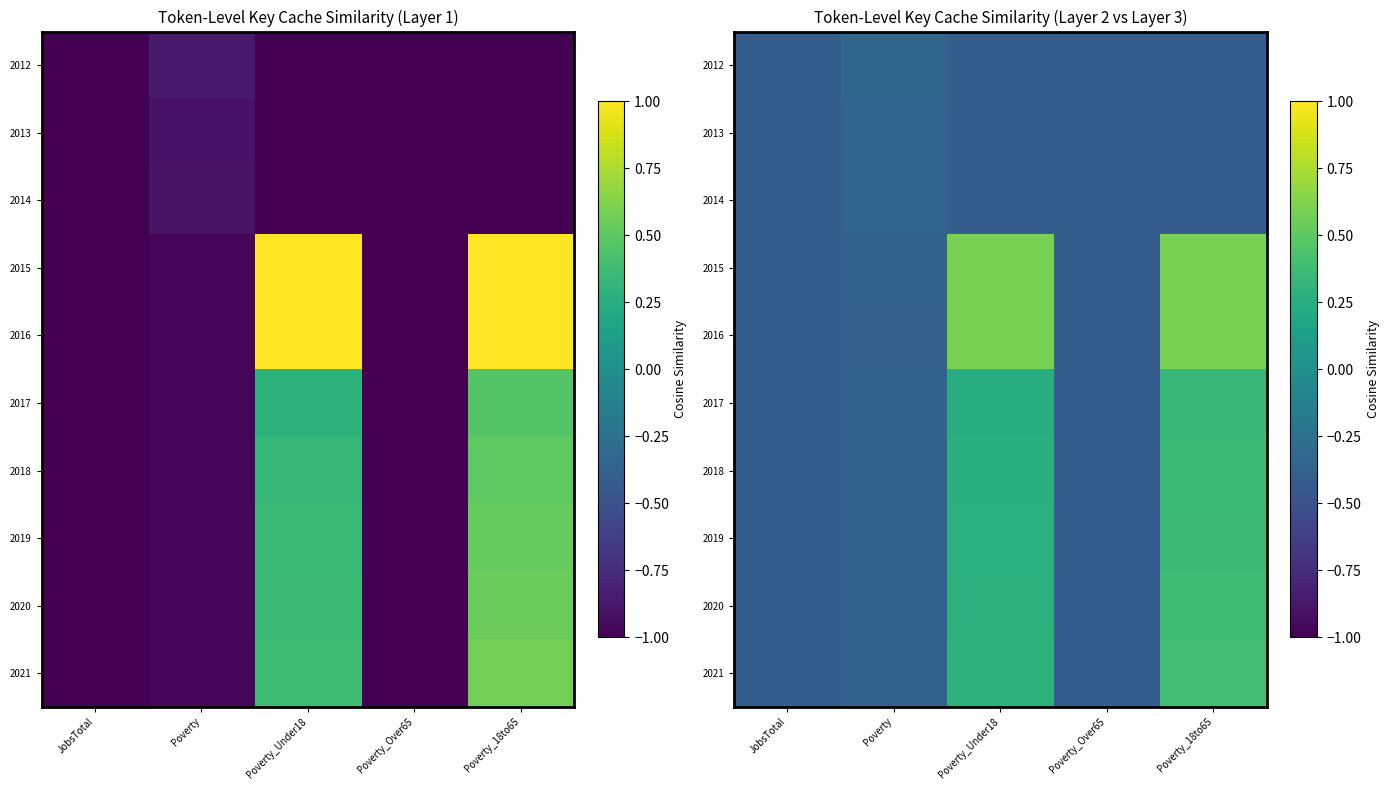

What is the average value of the 2020 series?

-0.1